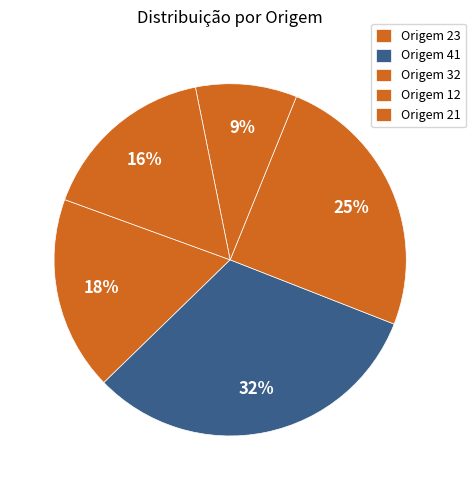

Does any single category account for the majority?

No